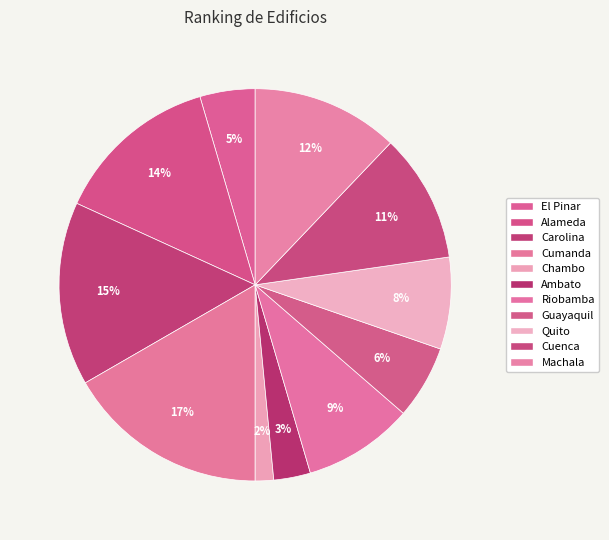

To the nearest percent, what portion does Cuenca represent?

11%